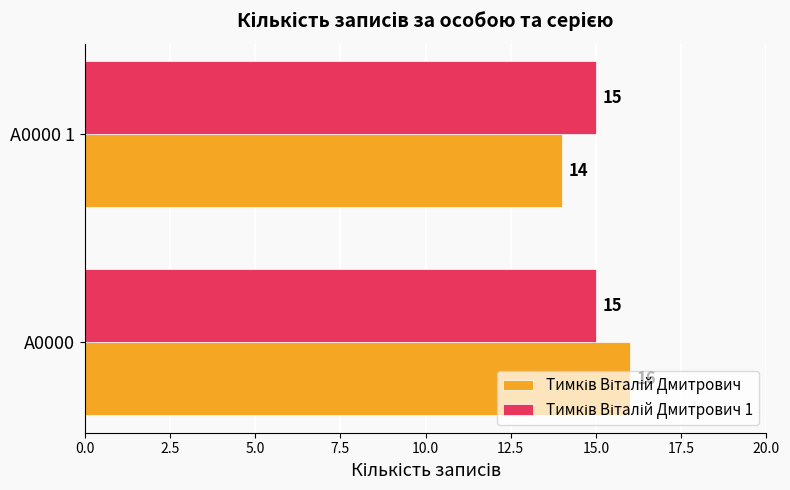

What is the smallest value displayed?

14